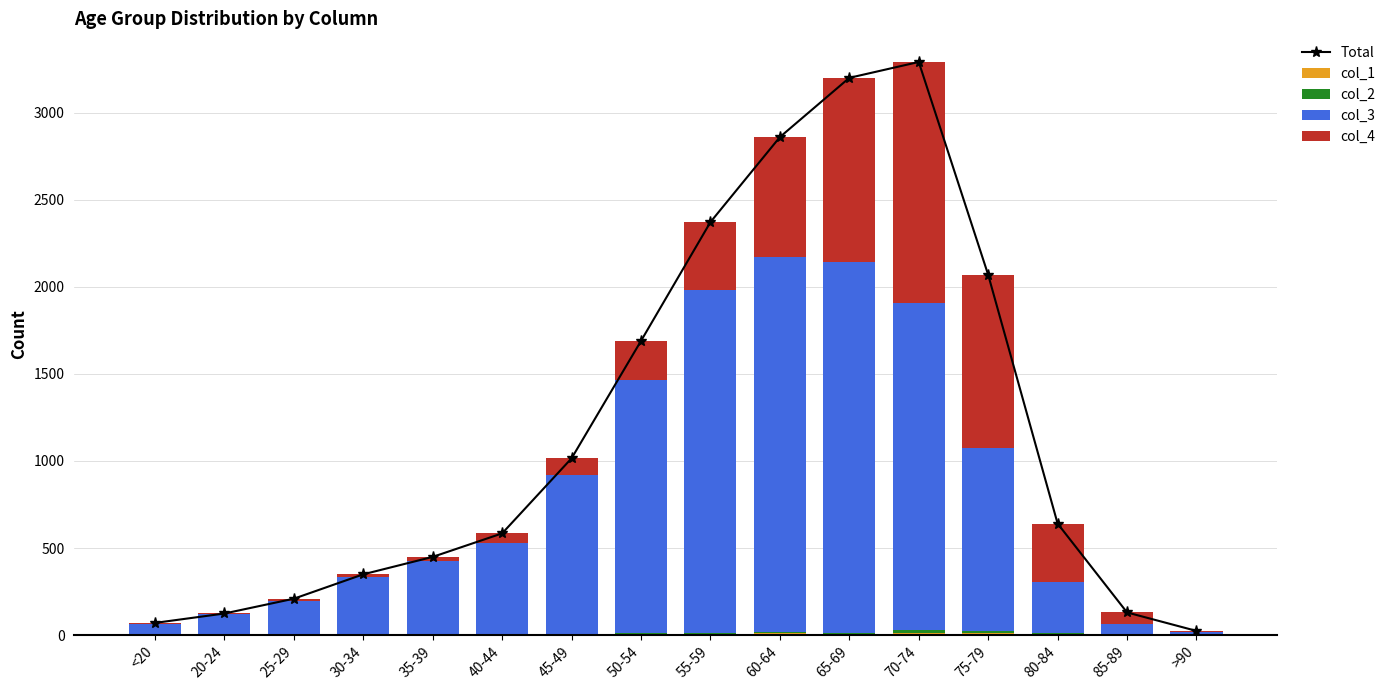

Is the value of col_1 at 85-89 greater than the value of col_4 at 40-44?

No